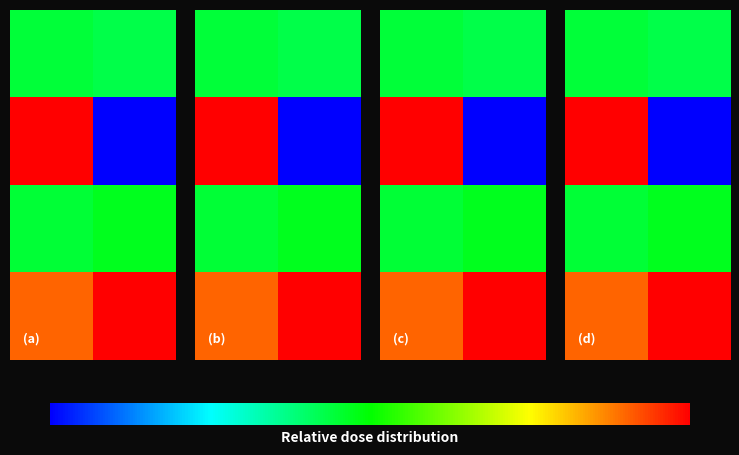

What is the total value across all series at 0?

9.0